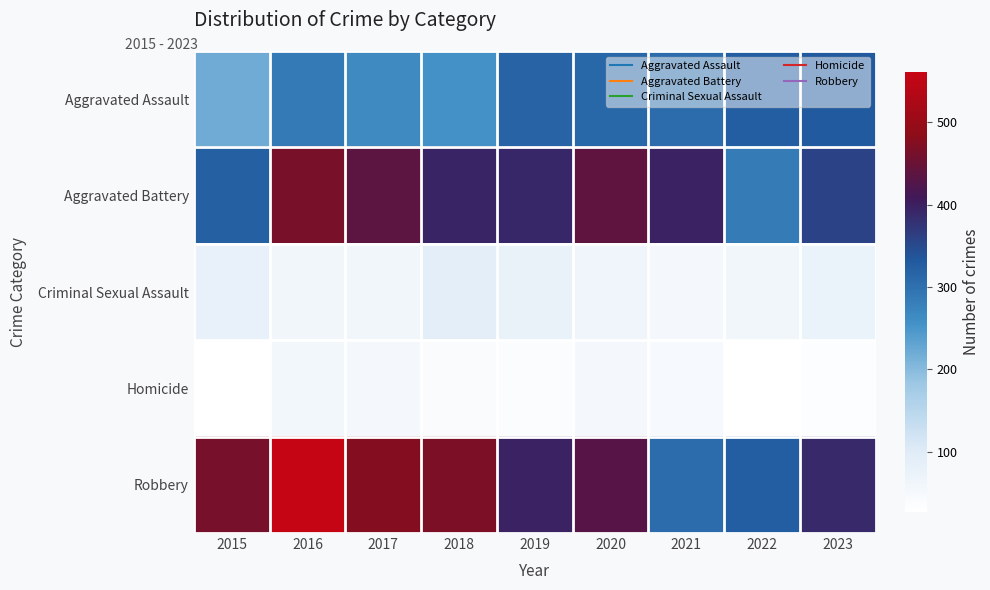

Which series changed the most between 2015 and 2022?

Robbery